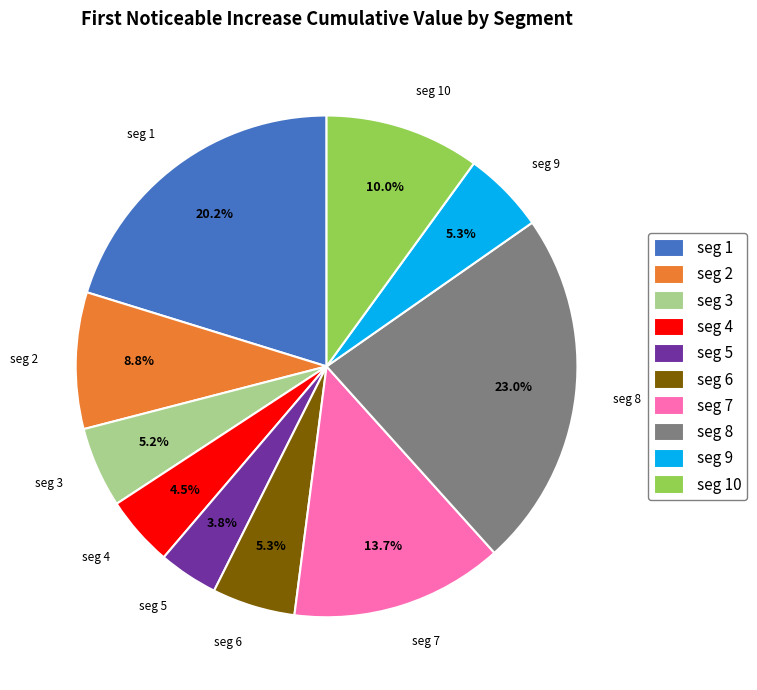

Which slice is the largest?

seg 8